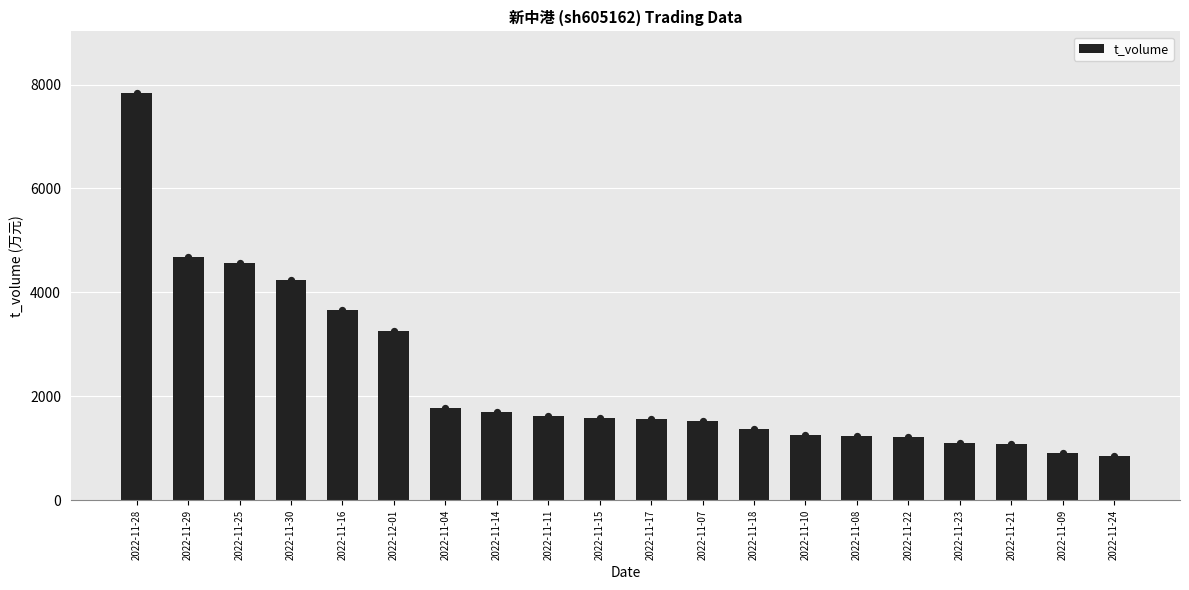

What is the change in value from 2022-11-16 to 2022-11-07?

-2136